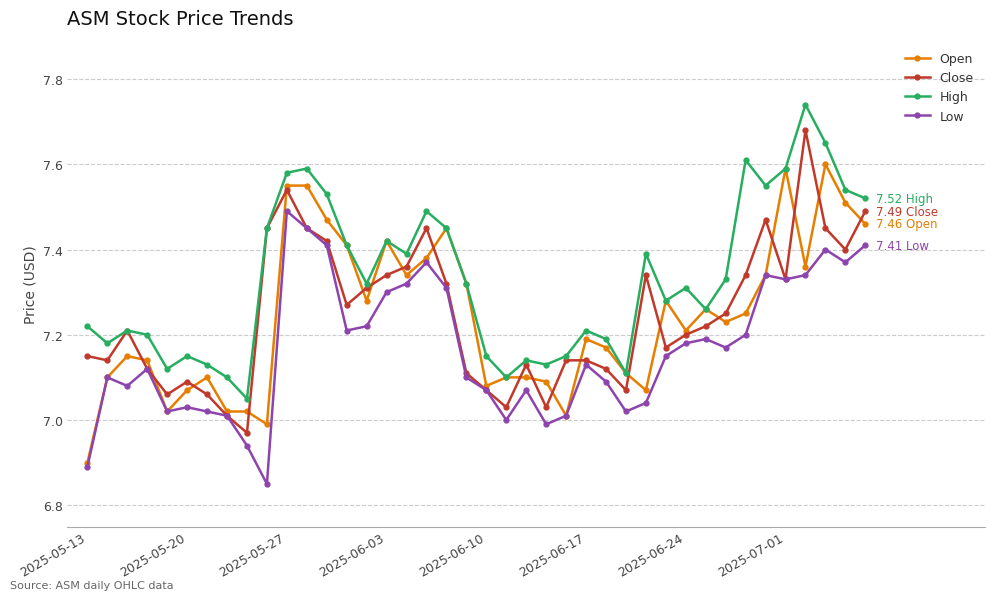

Rank the series by their maximum value, from highest to lowest.

High, Close, Open, Low